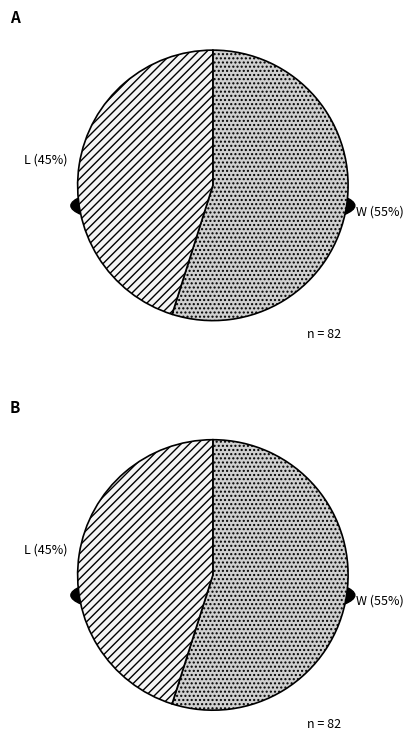

What percentage is NOT represented by L?

54.9%